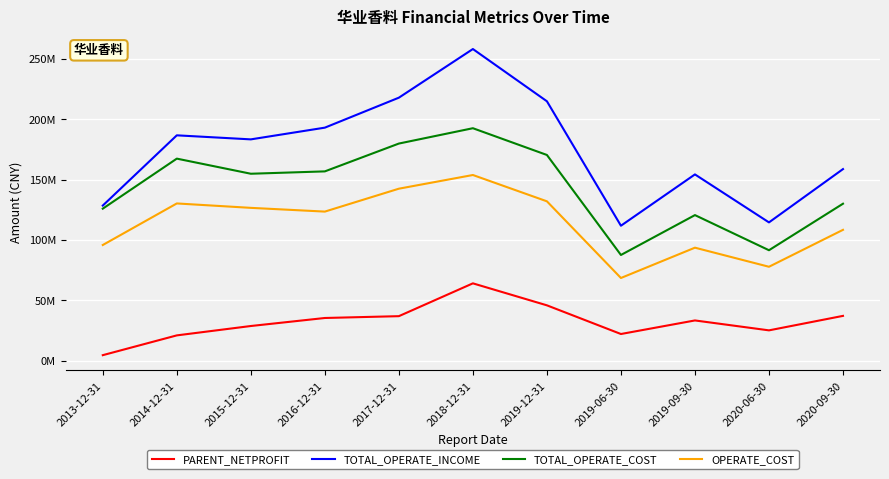

Does the chart have visible grid lines?

Yes